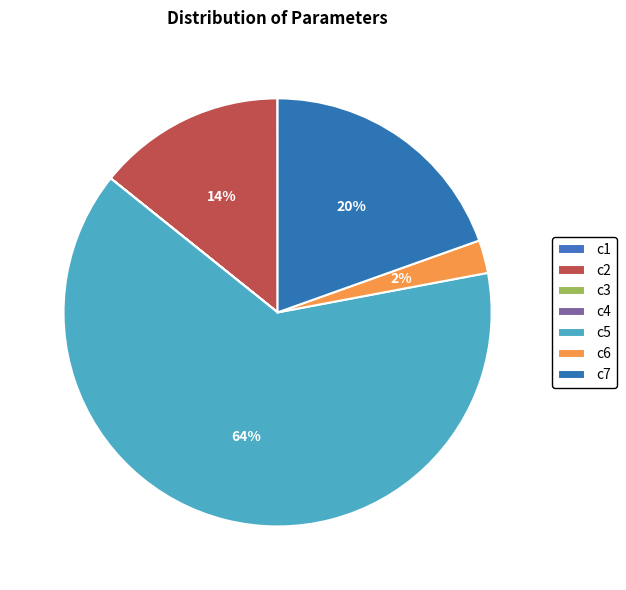

Which slice is the largest?

c5